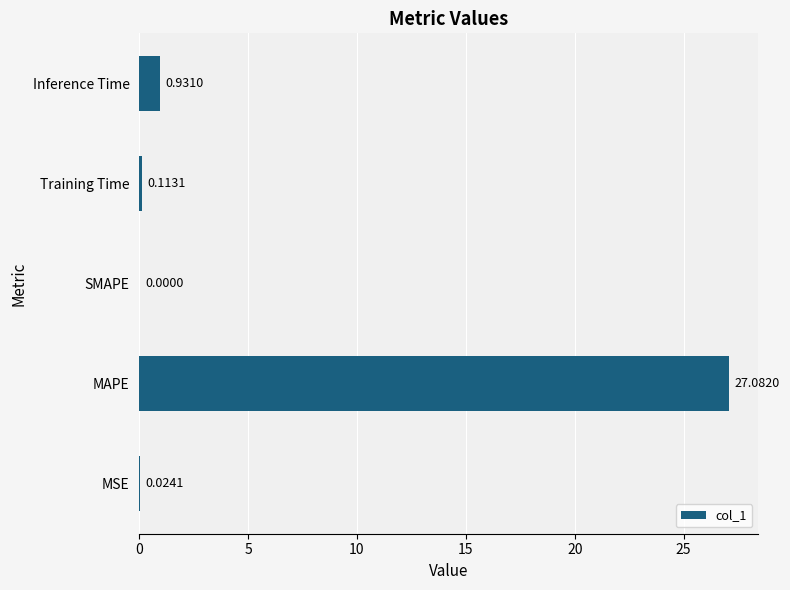

Which has a higher value, MAPE or Inference Time?

MAPE